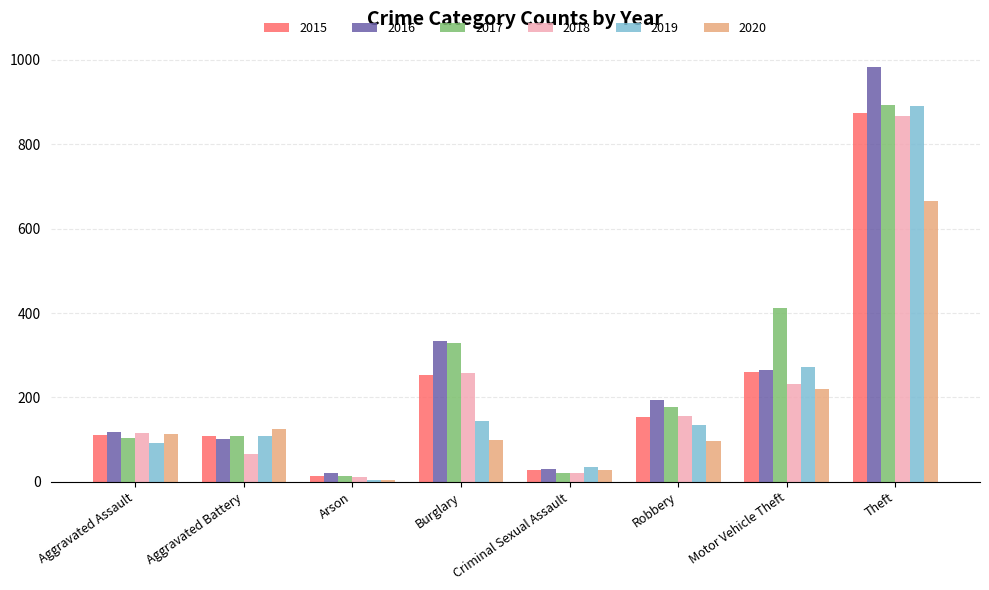

At which category is the sum across all series the highest?

Theft